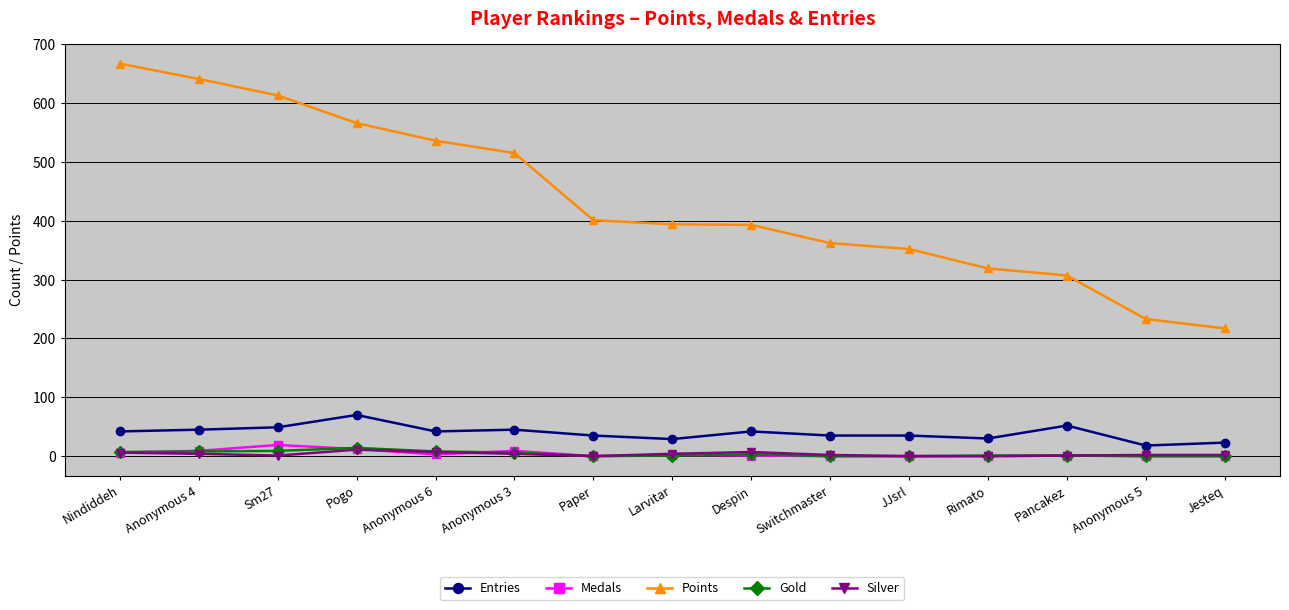

Which category has the highest value across all series?

Nindiddeh